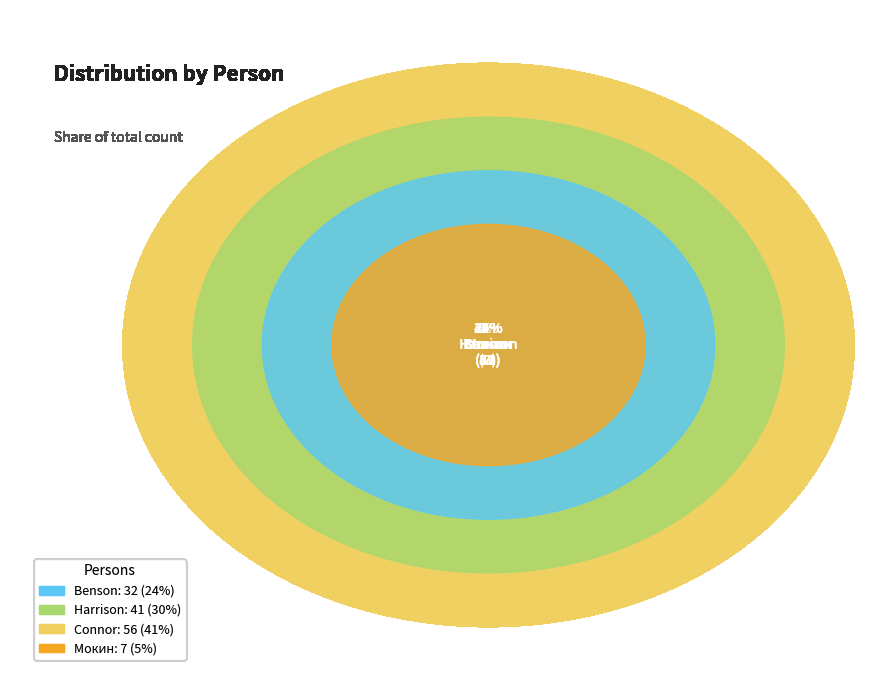

Between Benson and Harrison, which is larger?

Harrison